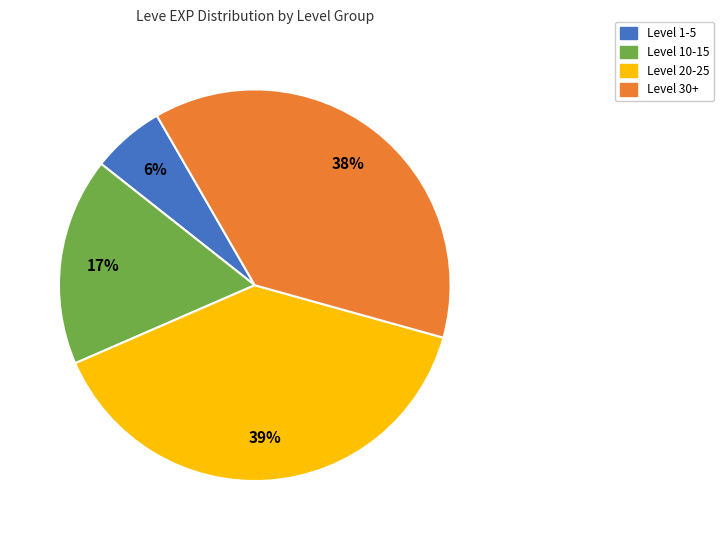

To the nearest percent, what is the average slice percentage?

25%